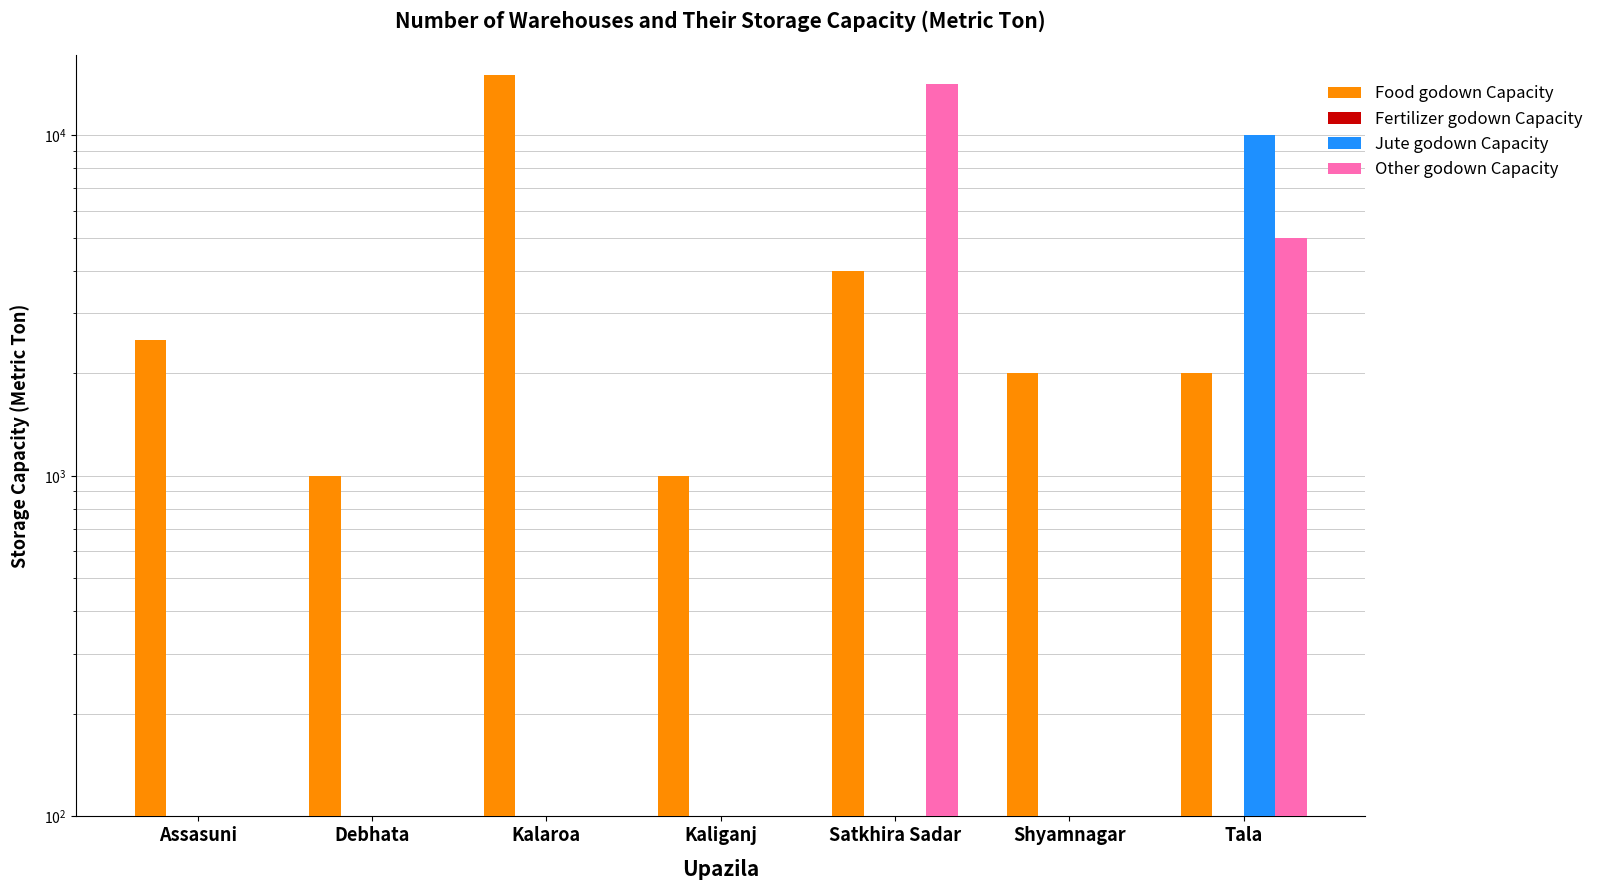

At how many categories does at least one series exceed 4344?

3